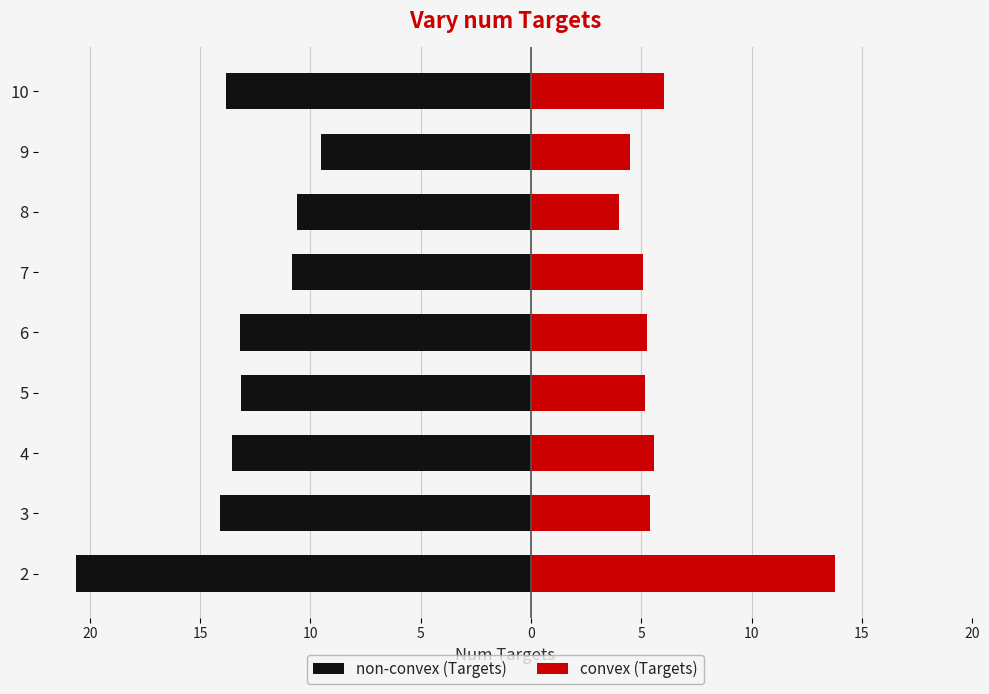

What is the label of the 4th bar from the left?

5